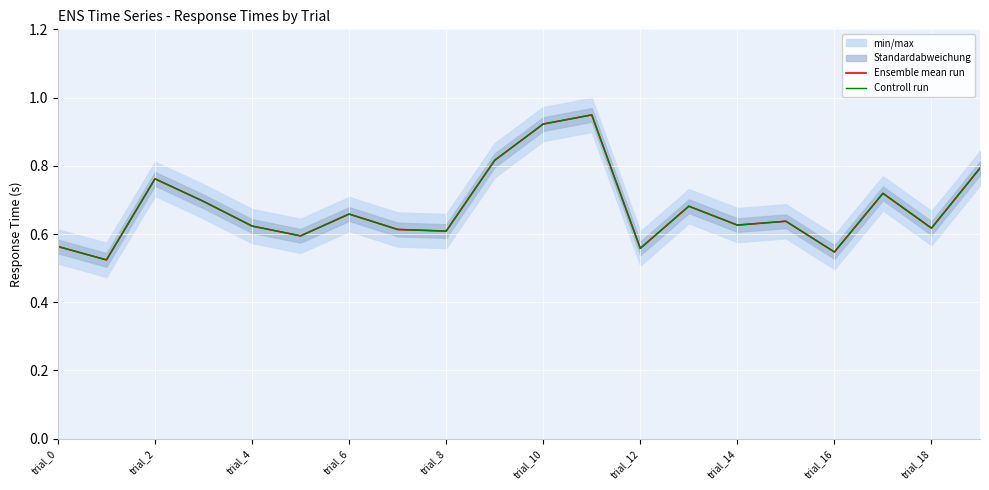

Rank the series by their maximum value, from lowest to highest.

Ensemble mean run, Controll run